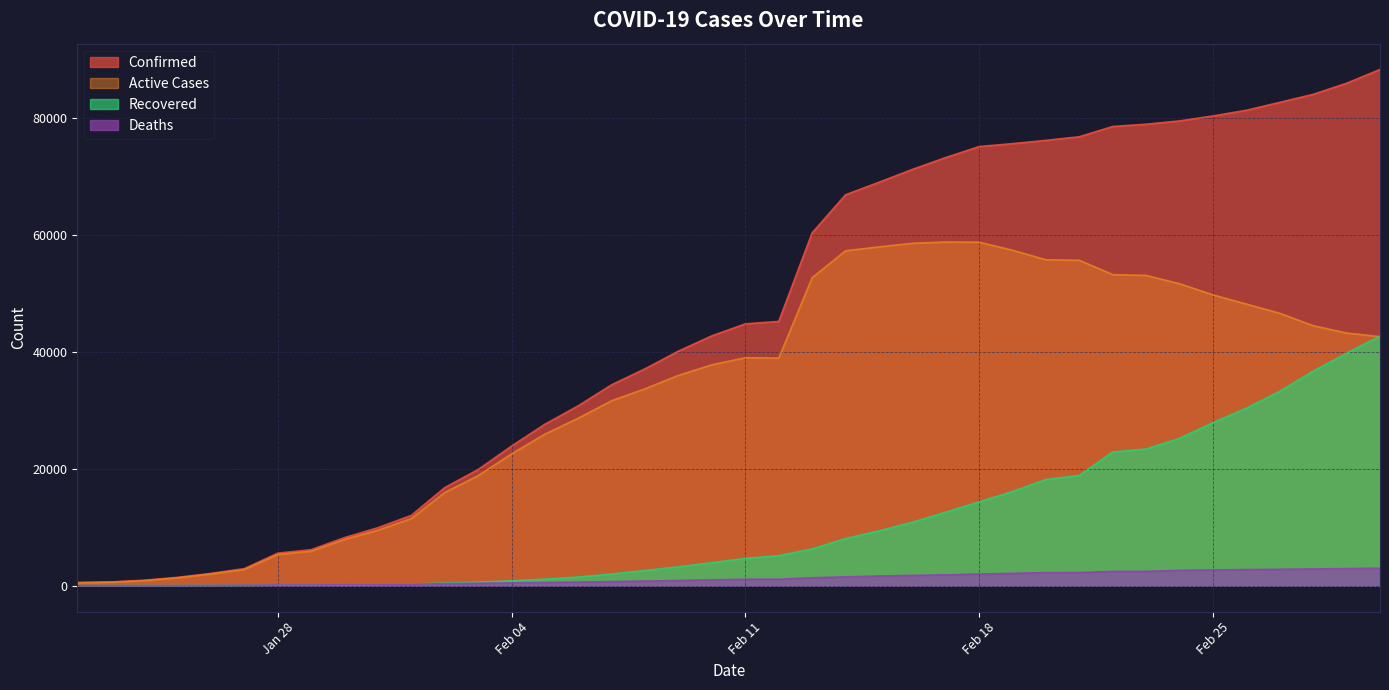

What are all the series names shown in the legend?

Confirmed, Active Cases, Recovered, Deaths